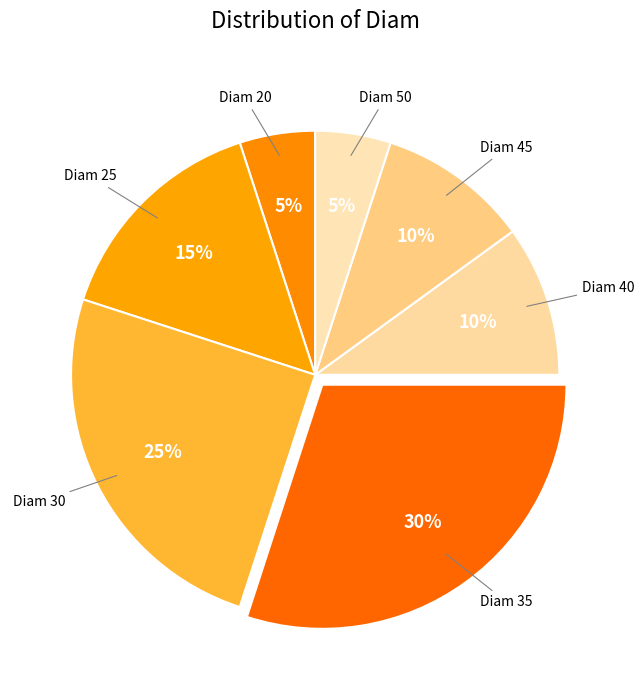

Is the sum of Diam 50 and Diam 25 greater than half?

No